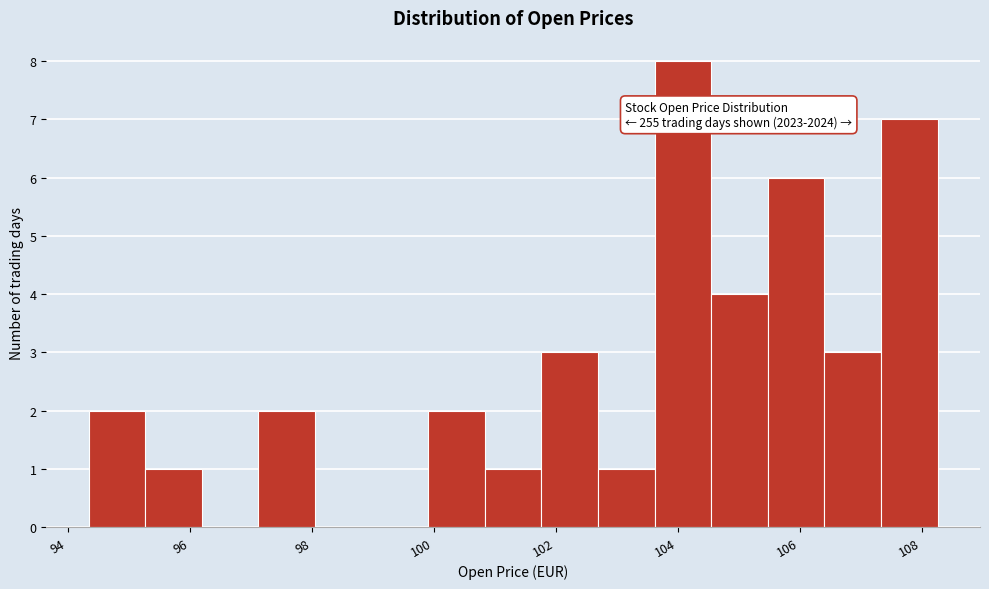

Which range on the x-axis has the tallest bar?

103.6 to 104.6